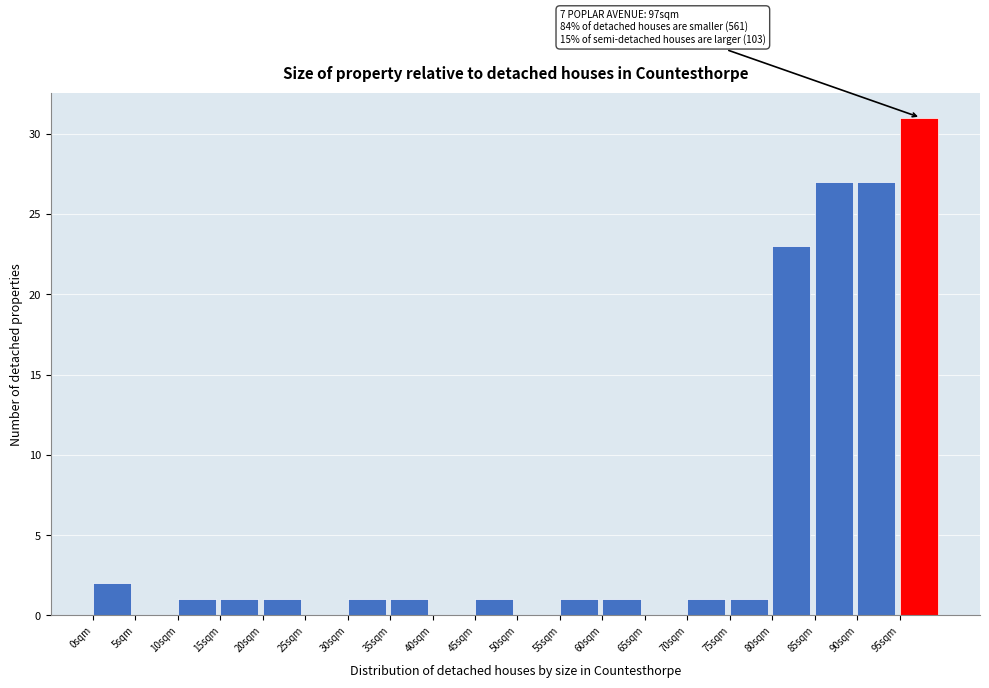

Over which range of the x-axis is the bar tallest?

95 to 100